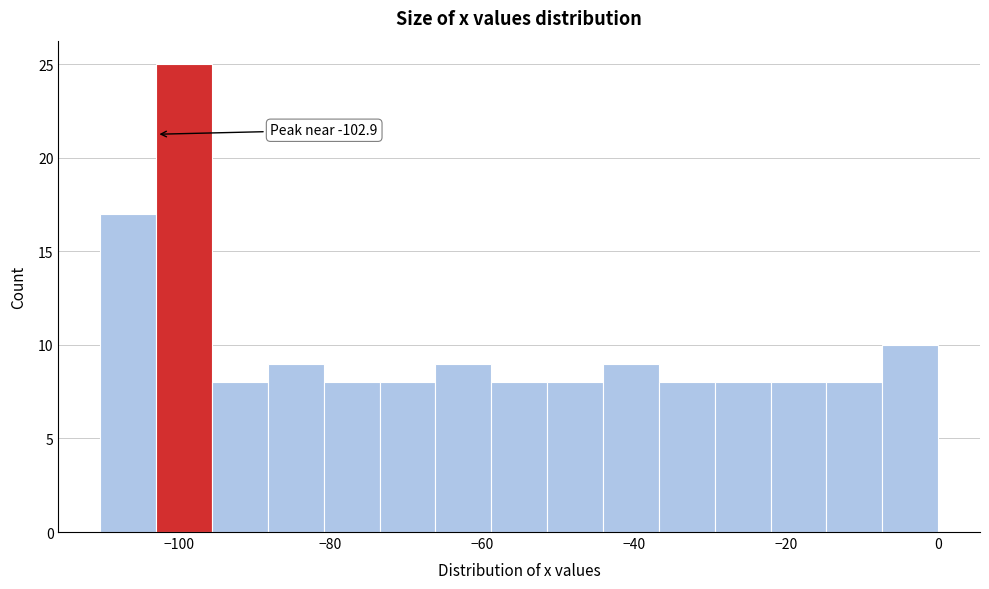

Read against the x-axis, roughly where is the centre of the tallest bar?

-100